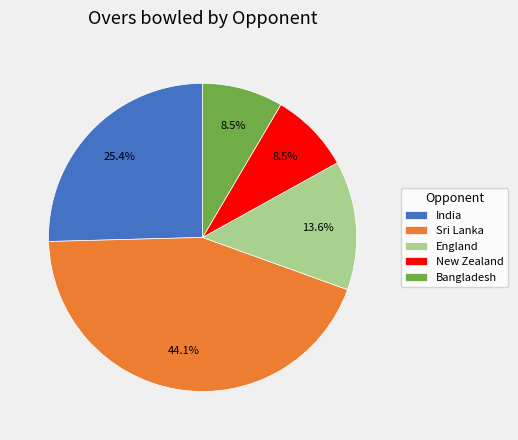

To the nearest percent, what portion does Sri Lanka represent?

44%